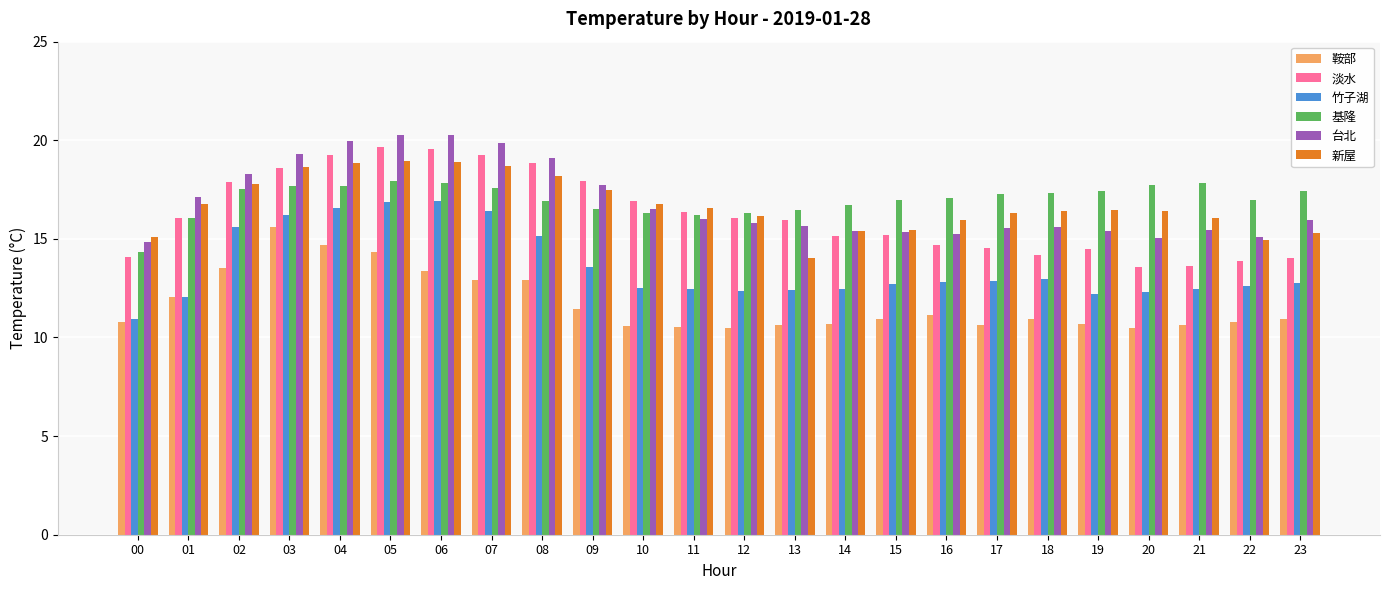

The 鞍部 series shows 13.4 at 06. True or false?

True